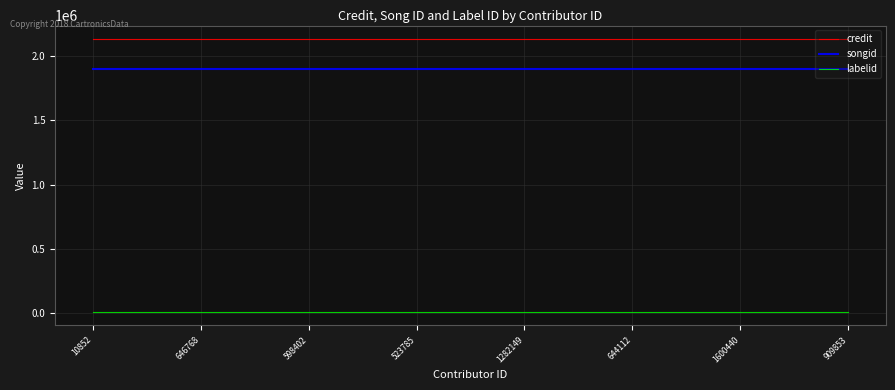

True or false: credit and songid cross at least once.

False